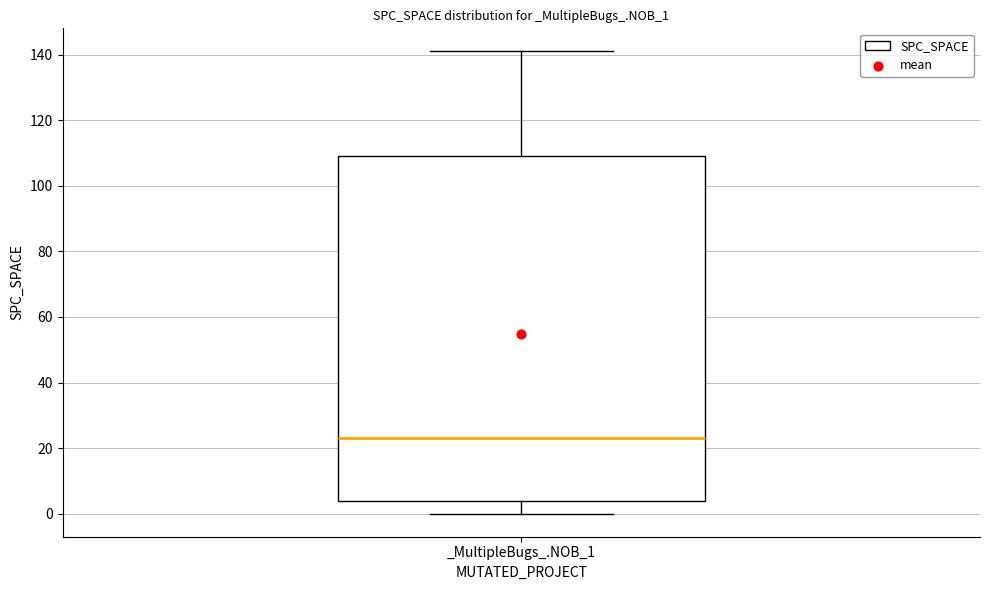

Where is the upper edge of the box for _MultipleBugs_.NOB_1 on the y-axis? The values are not printed on the chart, so give them approximately, as read against the axis.

110